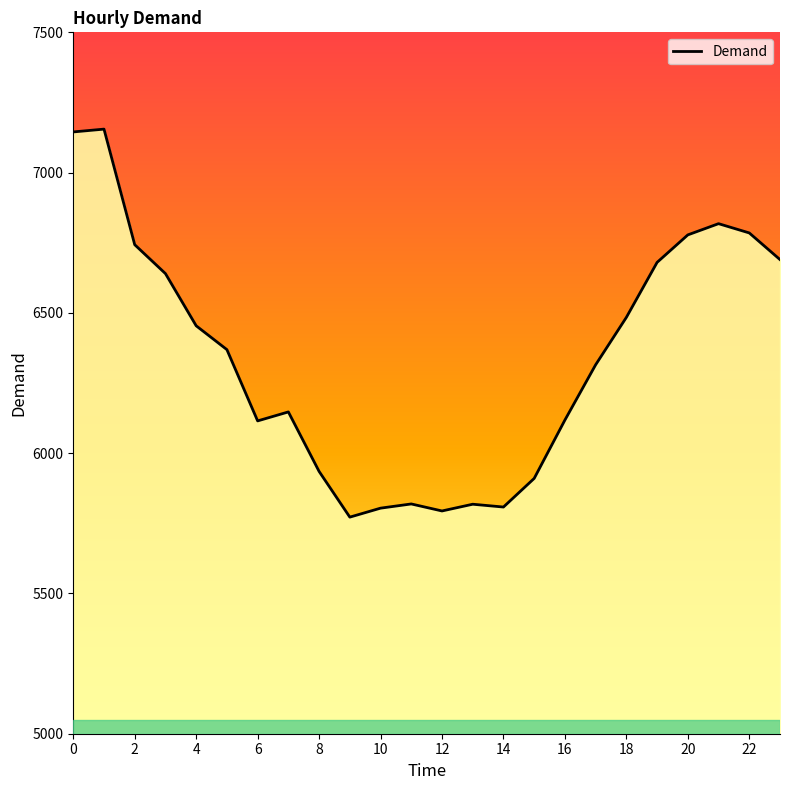

What is the ratio of the value at 17 to the value at 21?

0.9